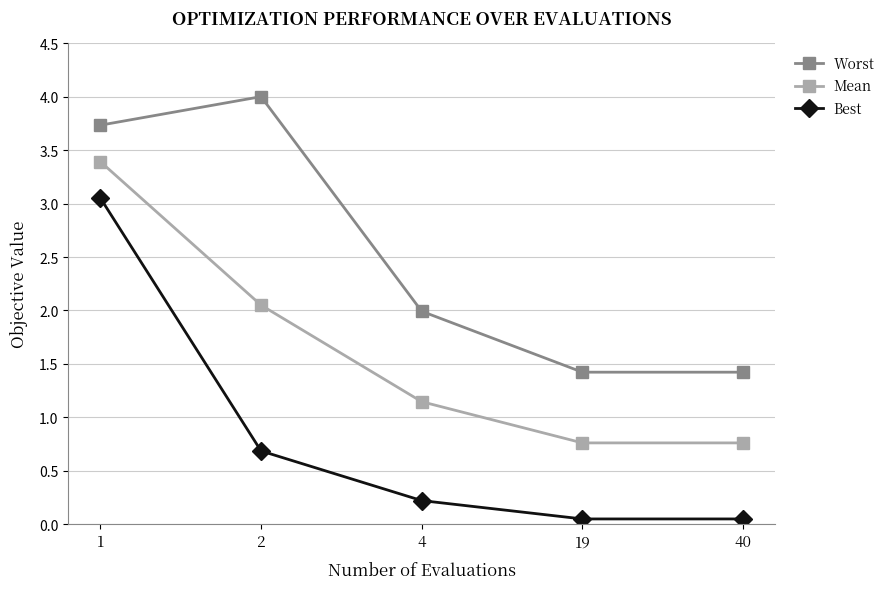

What is the total value across all series at 4?

3.4